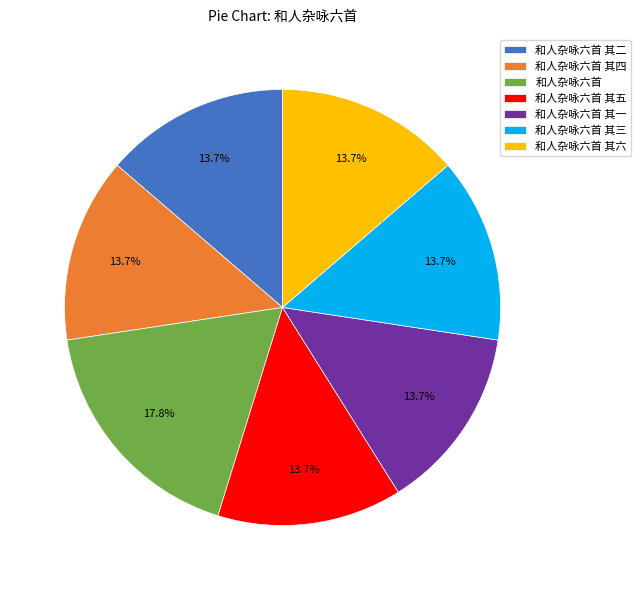

To the nearest percent, what is the difference between the largest and smallest slice percentages?

4%